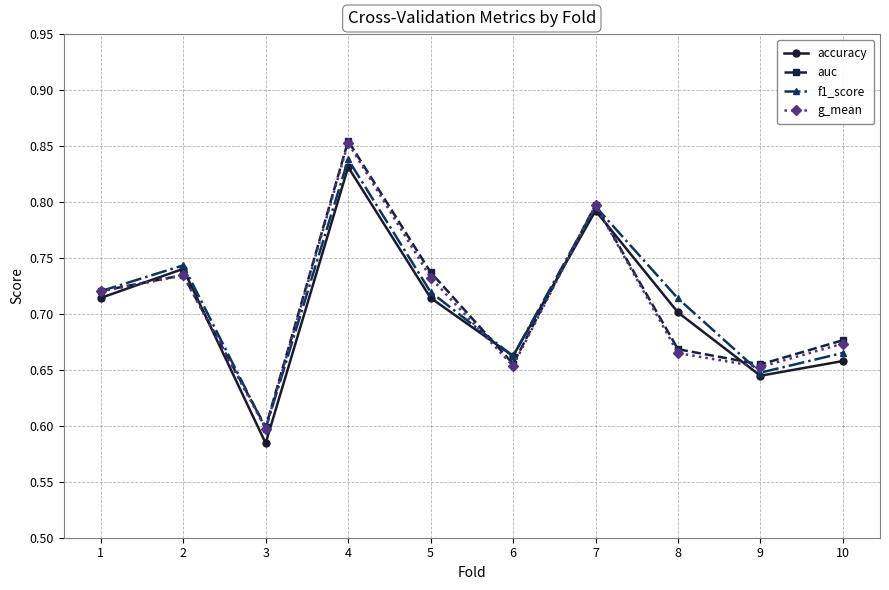

What is the sum of all accuracy values?

7.0